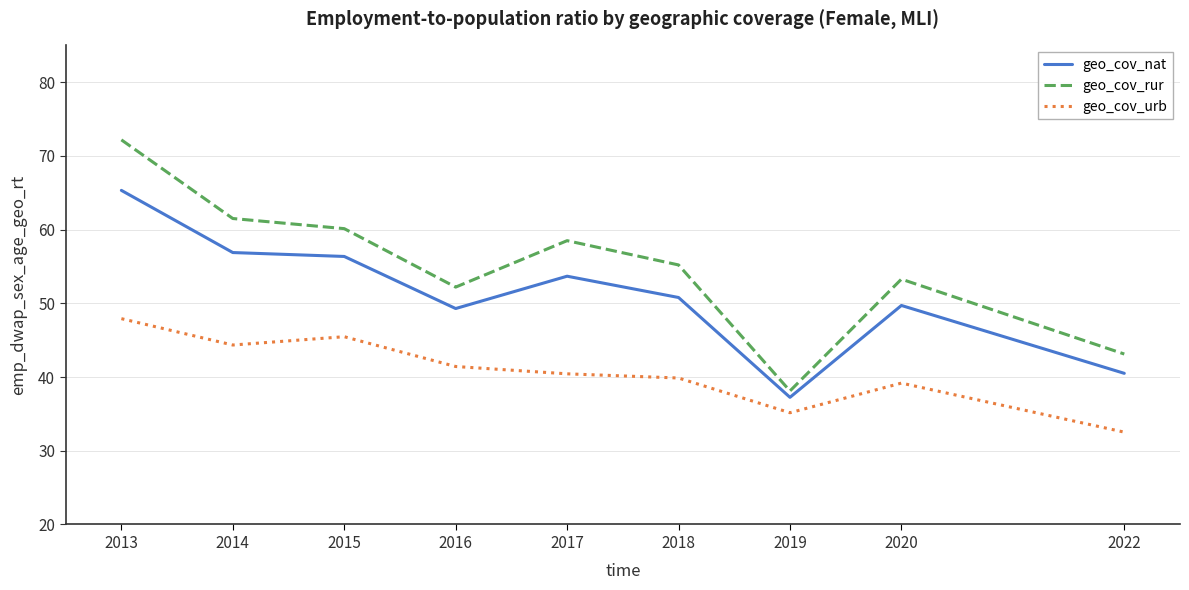

Between 2013 and 2019, which series saw the biggest shift?

geo_cov_rur